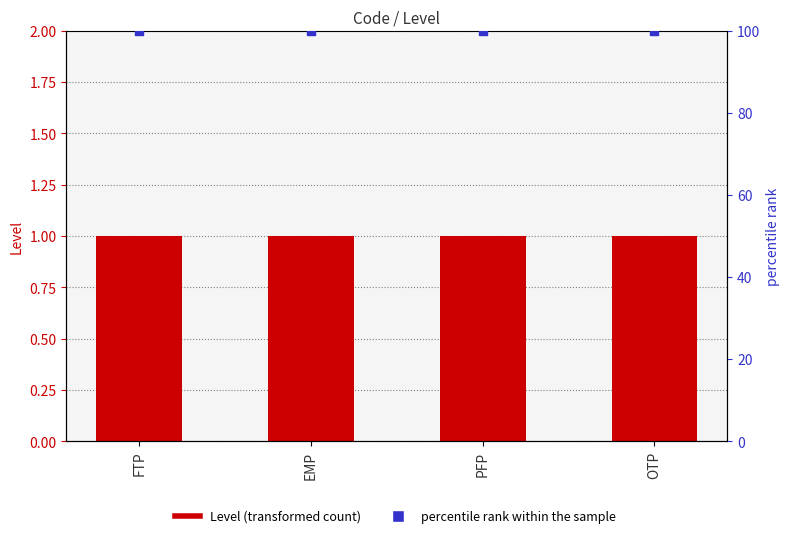

At which category is the sum across all series the highest?

FTP